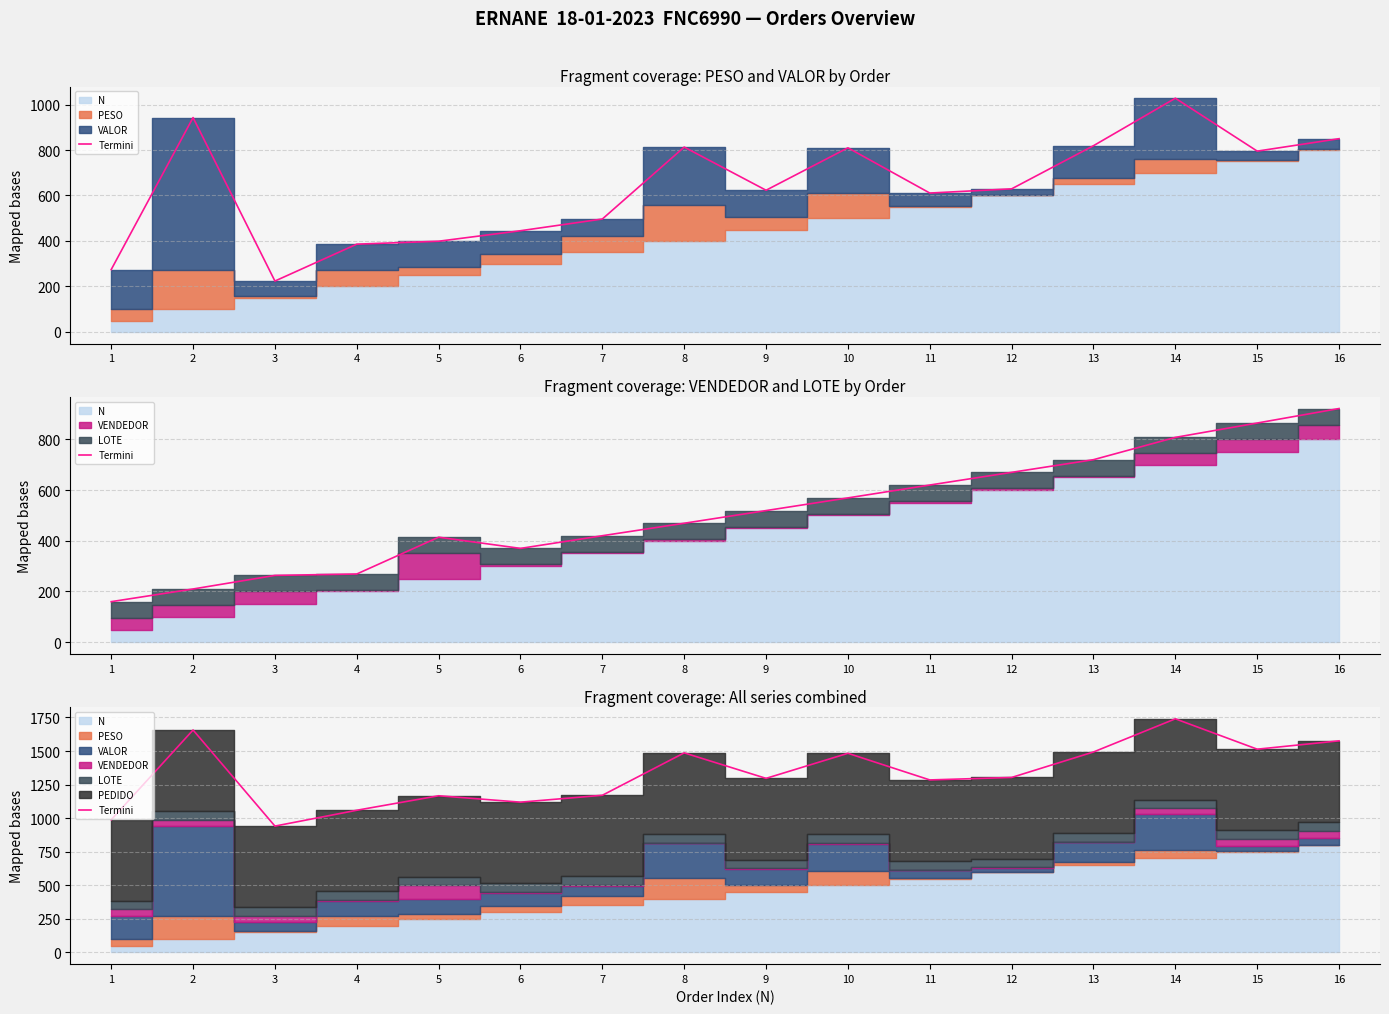

What is the greatest value displayed?

1739.8